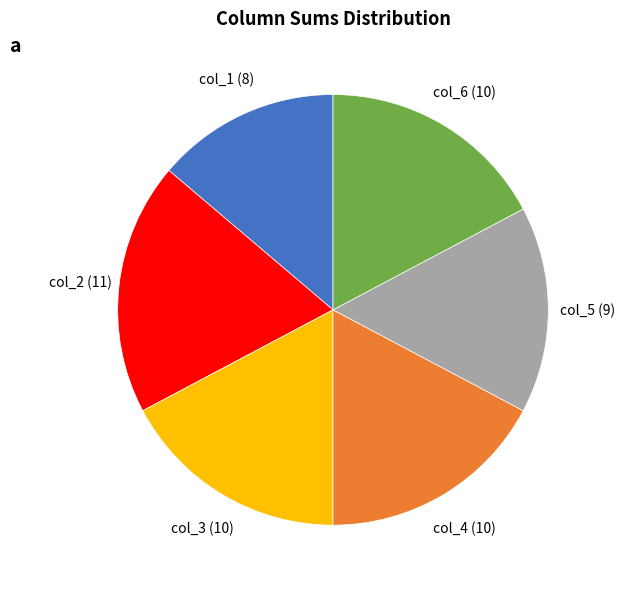

Is it true that col_6 (10) is 29% of the pie?

False